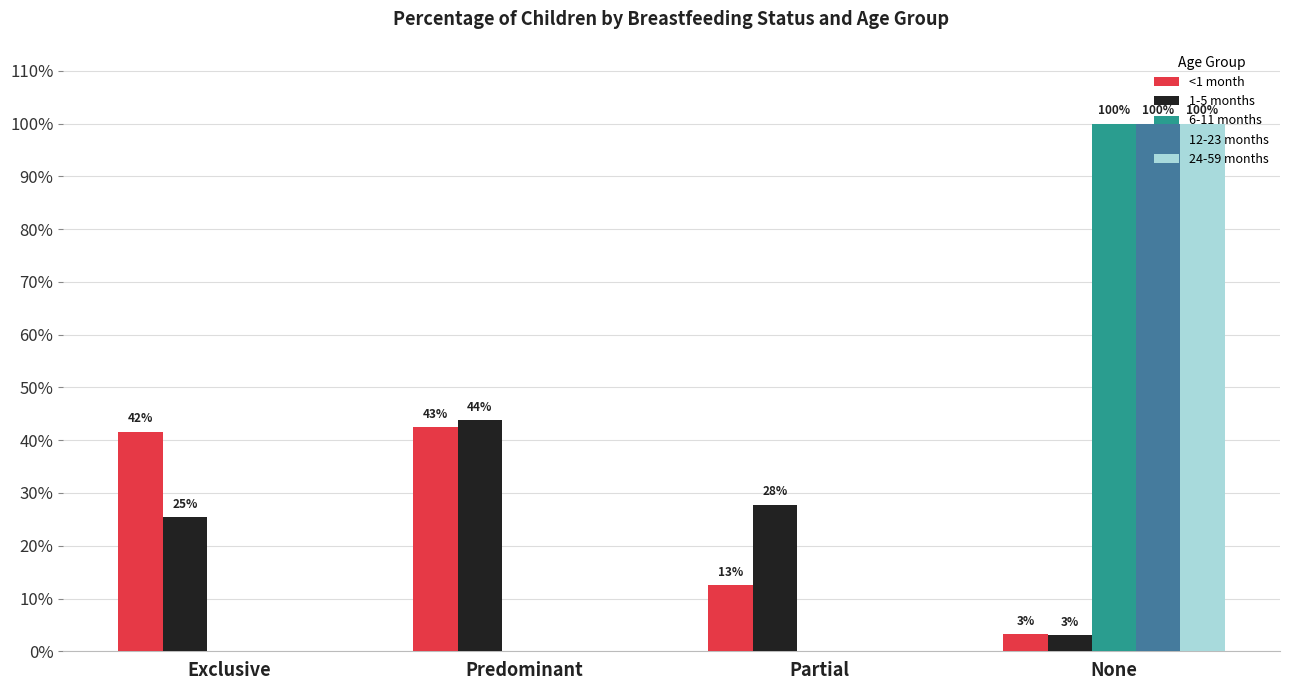

What is the difference between the maximum and second lowest values in the 6-11 months series?

1.0